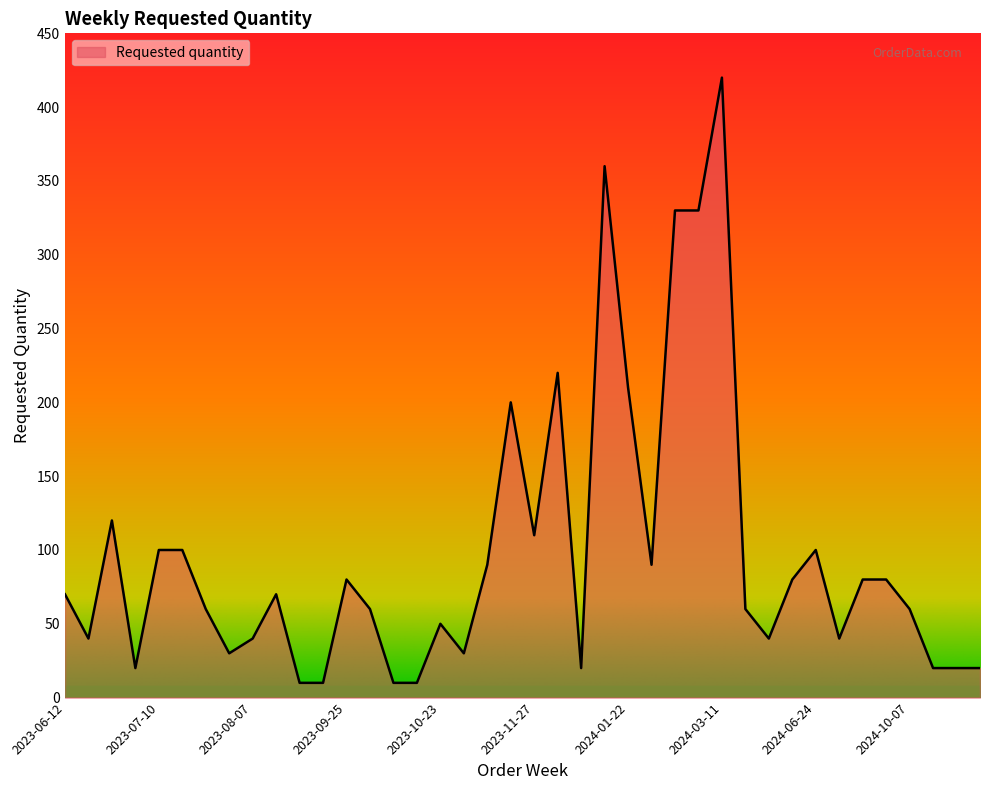

What is the difference between the maximum and minimum values?

410